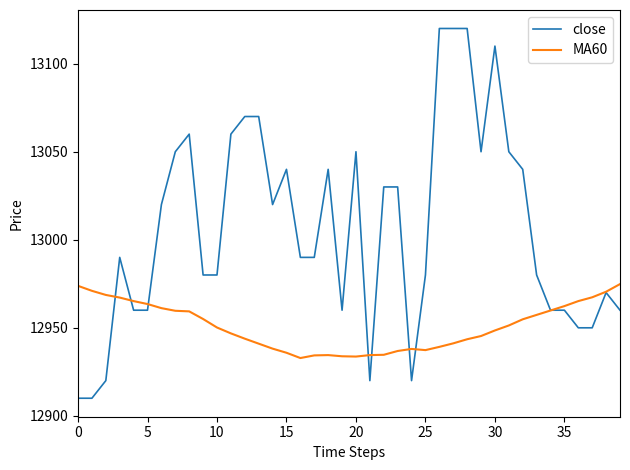

Which series has the widest spread of values?

close